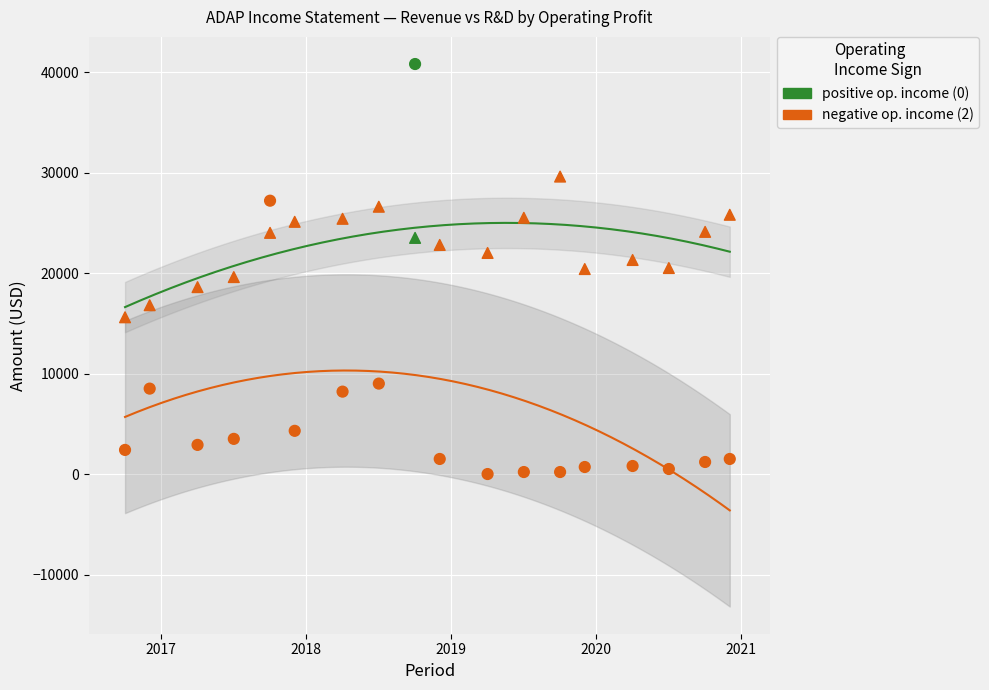

Count the number of points in this scatter plot.

36